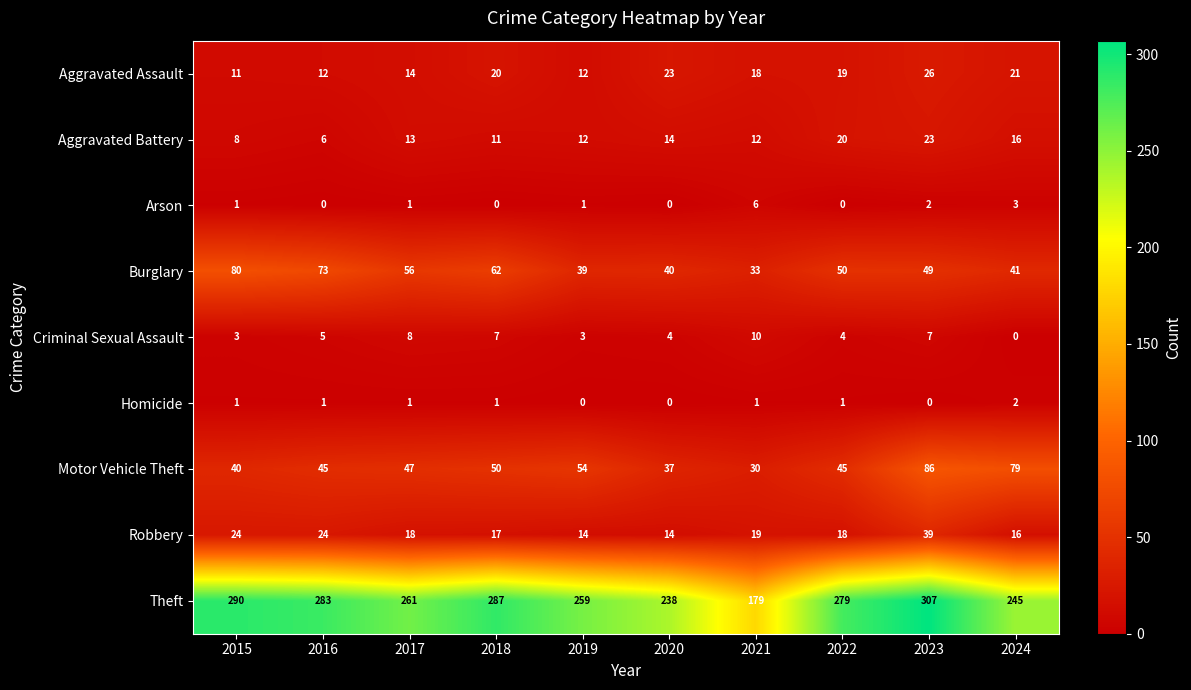

How many Homicide values are between 0 and 1?

9